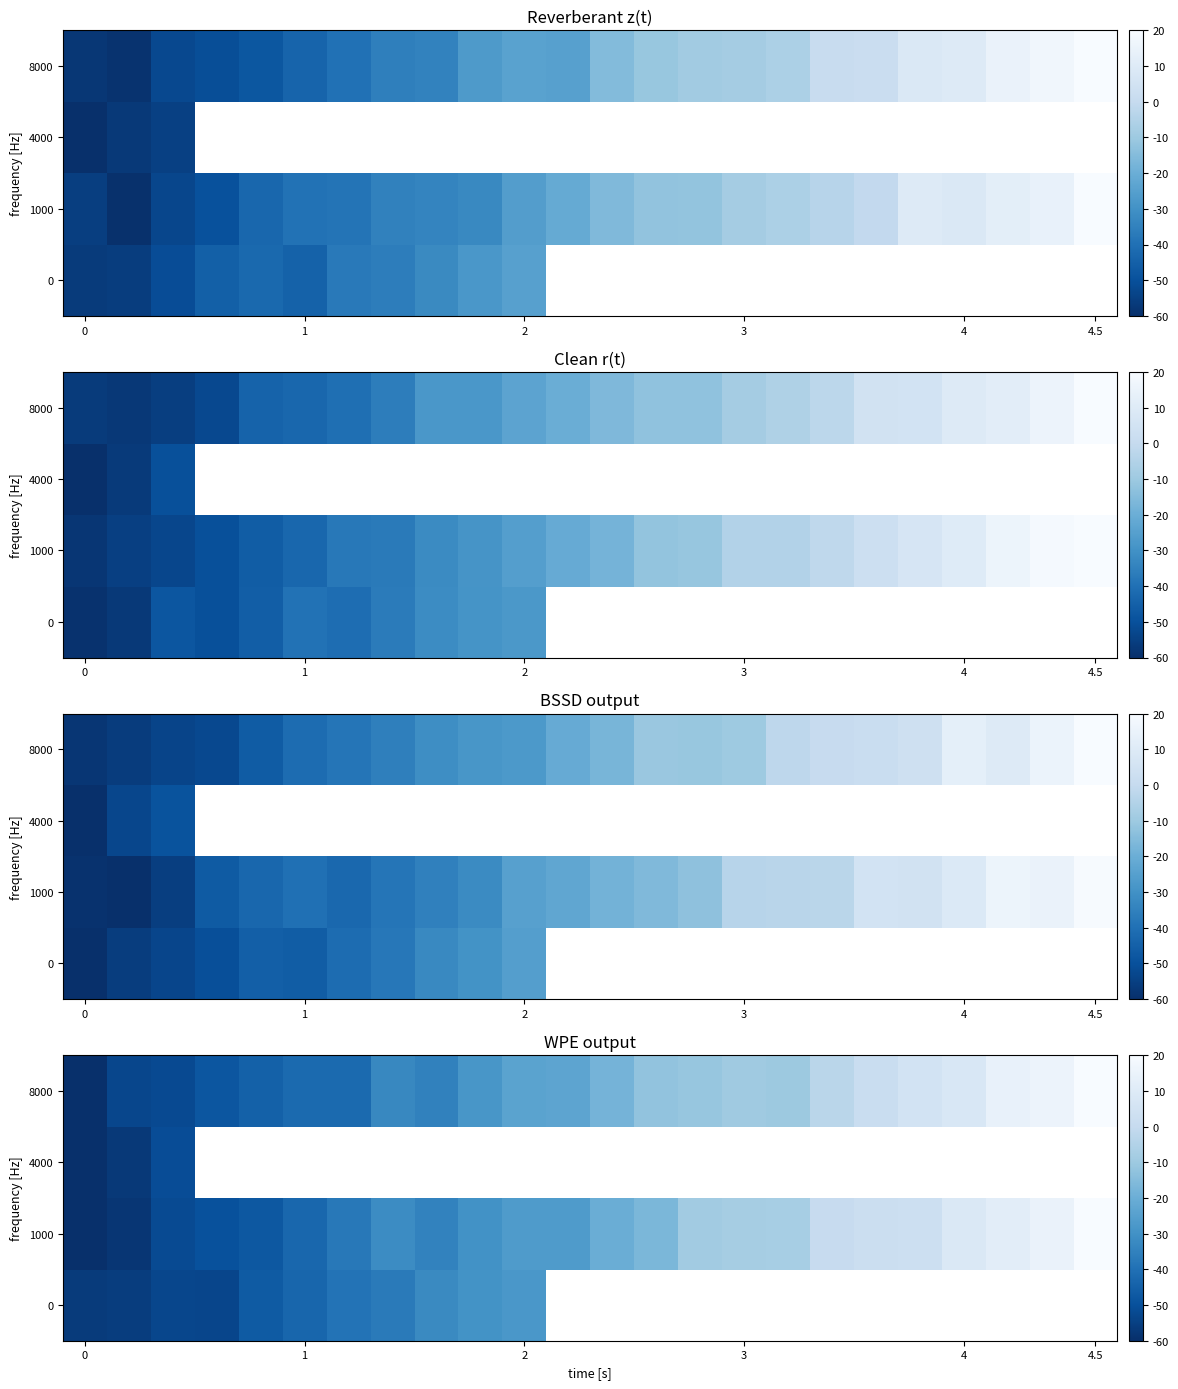

At how many categories does at least one series exceed -58?

24